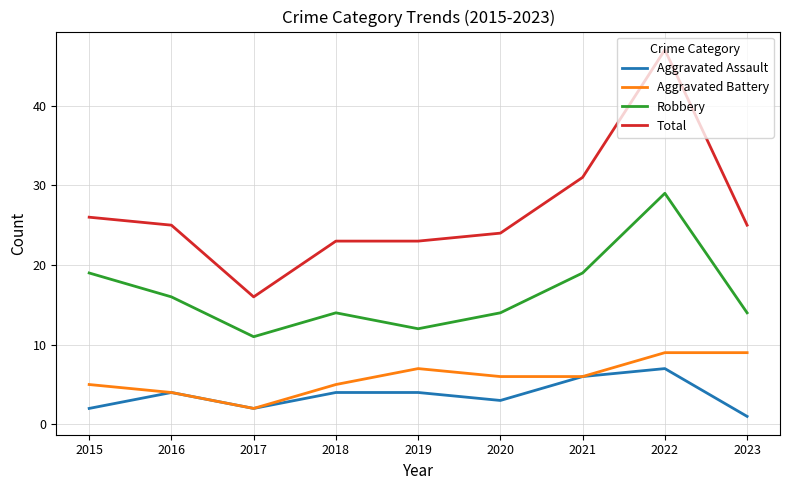

At how many categories does at least one series exceed 37?

1